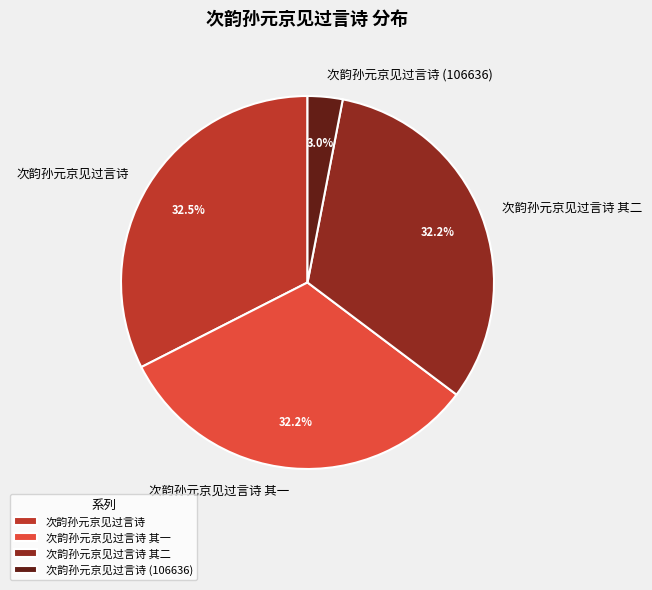

To the nearest percent, what is the combined percentage of 次韵孙元京见过言诗 其二 and 次韵孙元京见过言诗 其一?

64%